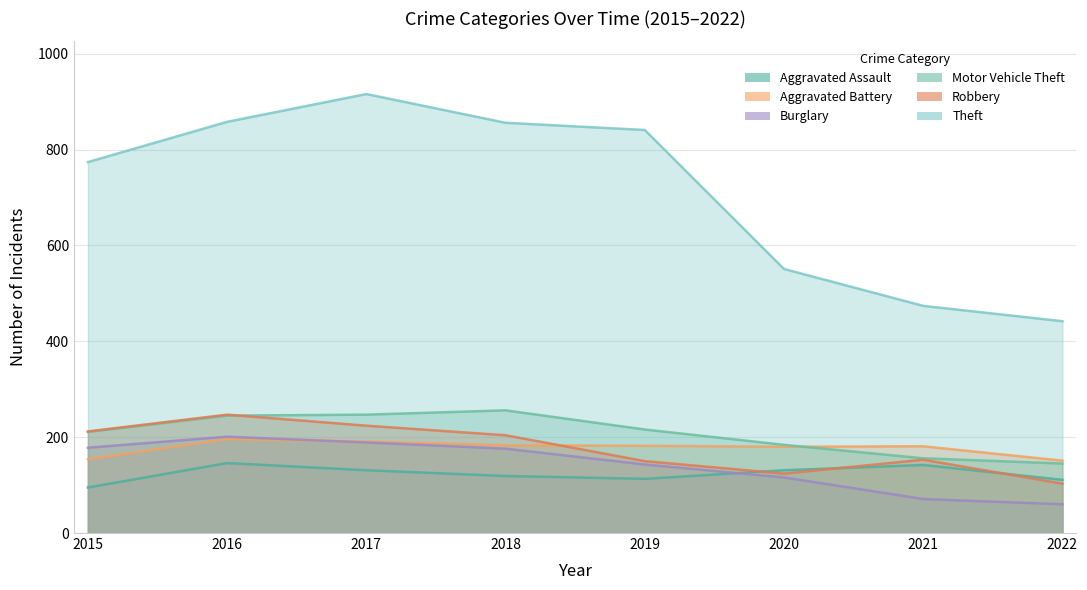

Which series has the largest total across all categories?

Theft